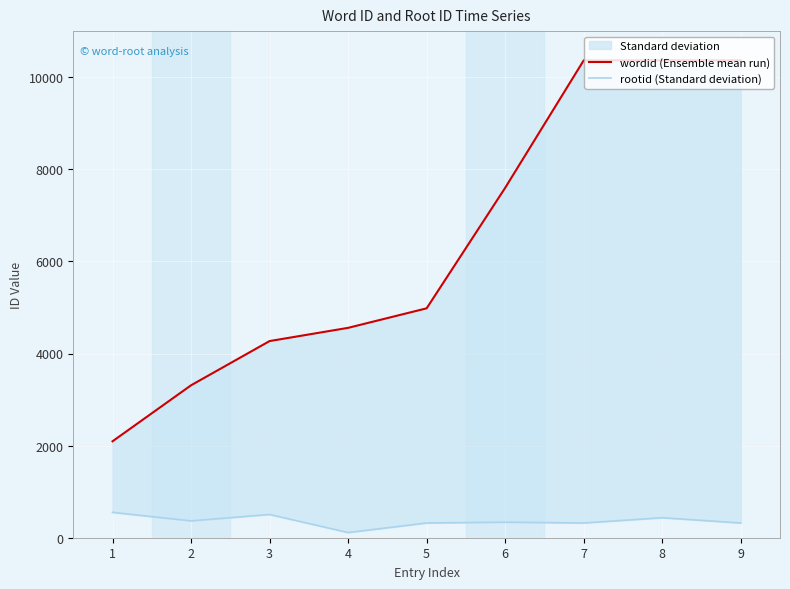

How many lines are shown in the chart?

2